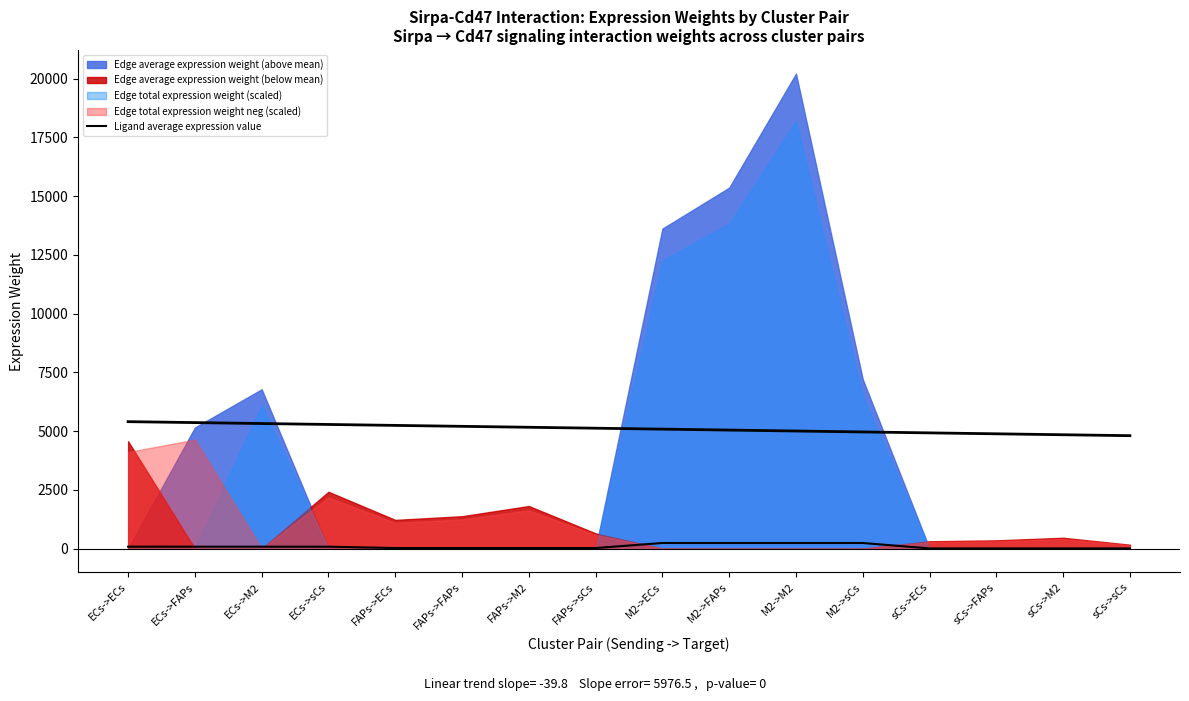

Reading left to right, transcribe all the data shown in this chart.

ECs->ECs=79.5	ECs->FAPs=79.5	ECs->M2=79.5	ECs->sCs=79.5	FAPs->ECs=21.2	FAPs->FAPs=21.2	FAPs->M2=21.2	FAPs->sCs=21.2	M2->ECs=236.9	M2->FAPs=236.9	M2->M2=236.9	M2->sCs=236.9	sCs->ECs=5.4	sCs->FAPs=5.4	sCs->M2=5.4	sCs->sCs=5.4